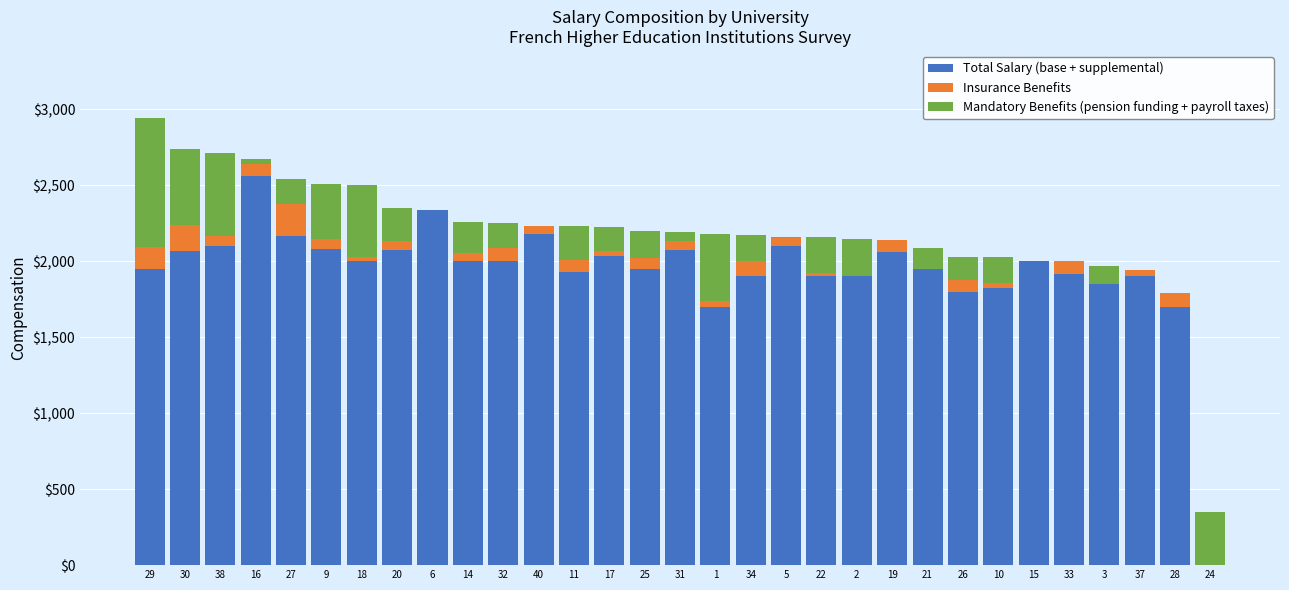

What is the total value across all series at 32?

2250.0